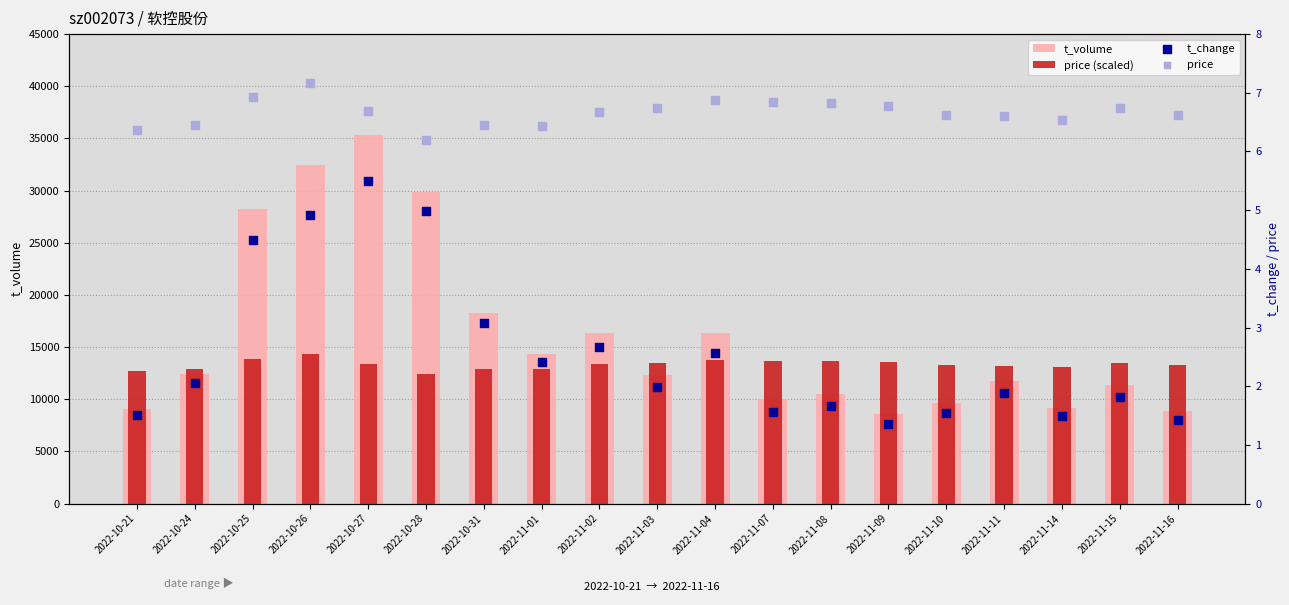

Which series has the largest total across all categories?

t_volume